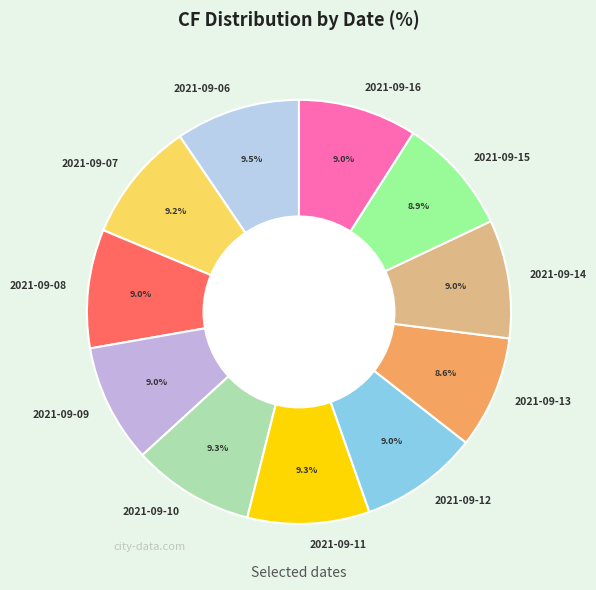

How many segments does this pie chart have?

11